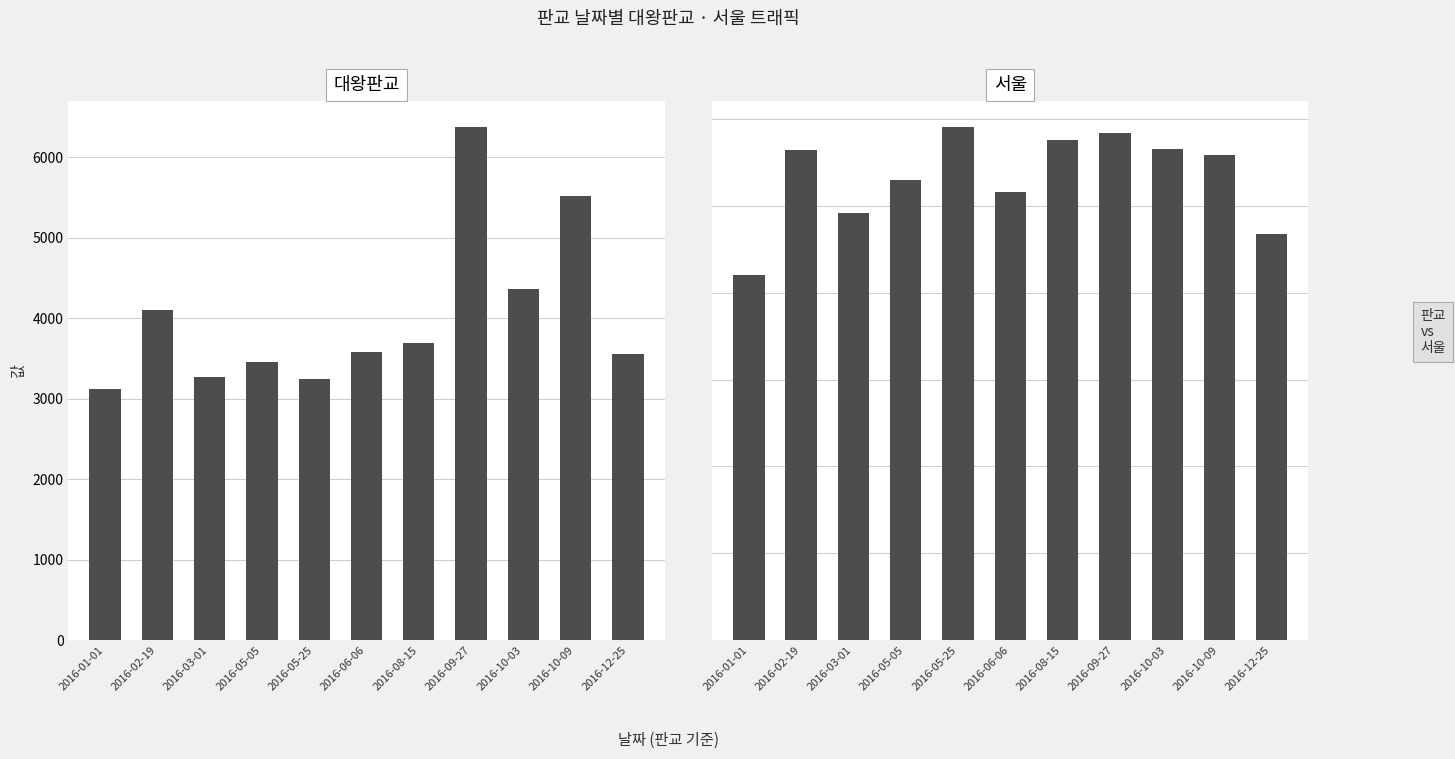

How many data points in 서울 are less than 111733?

5